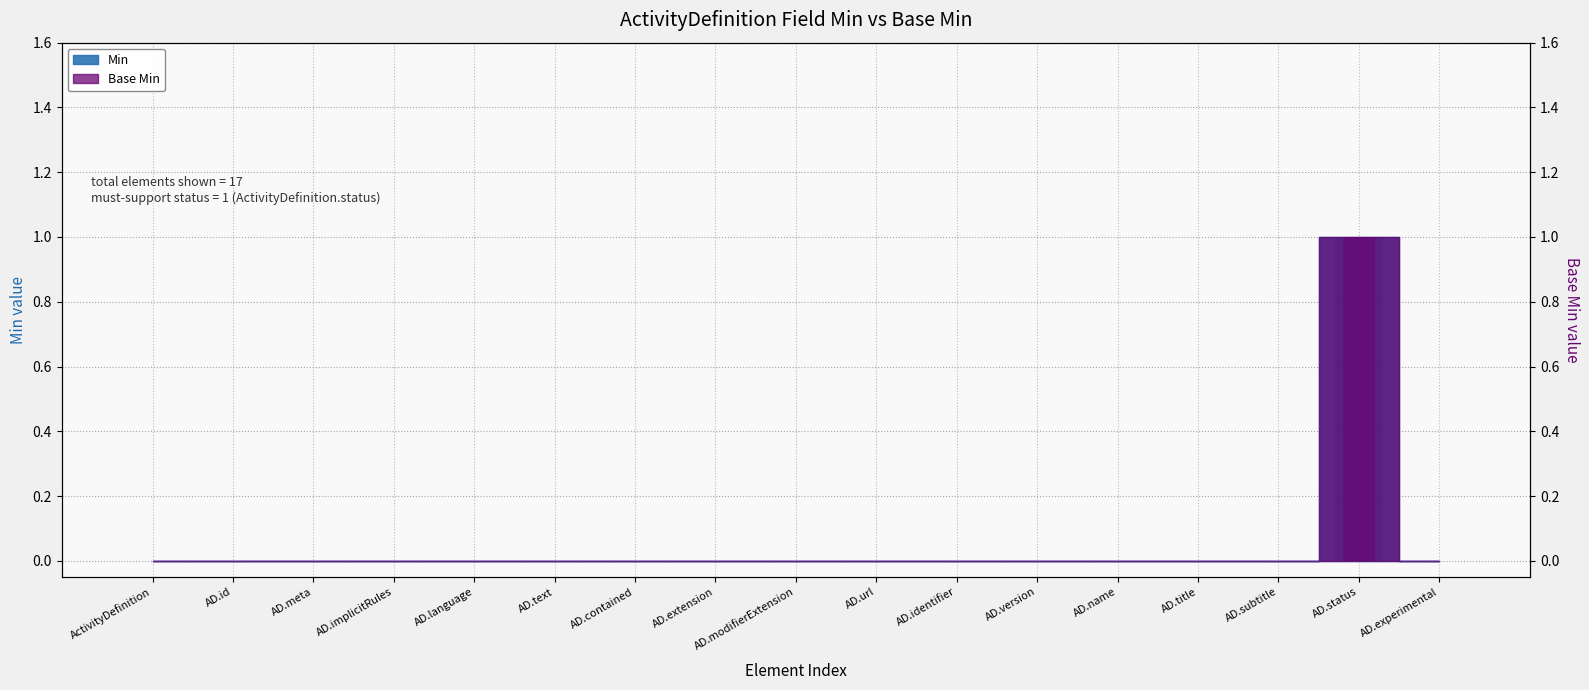

Is the value of Min (bar) at AD.title greater than the value of Base Min (bar) at AD.subtitle?

No